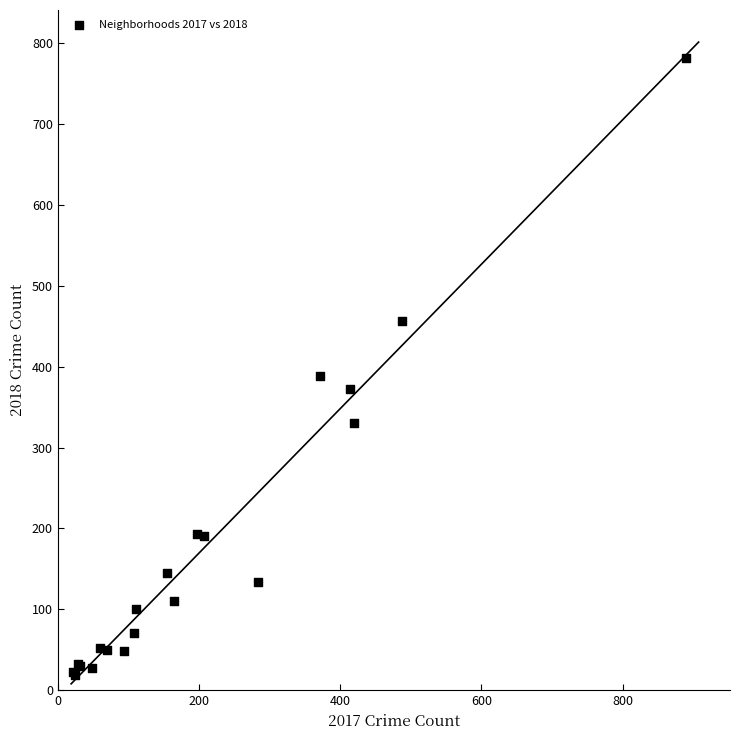

What Y value in the scatter plot is closest to 400?

389